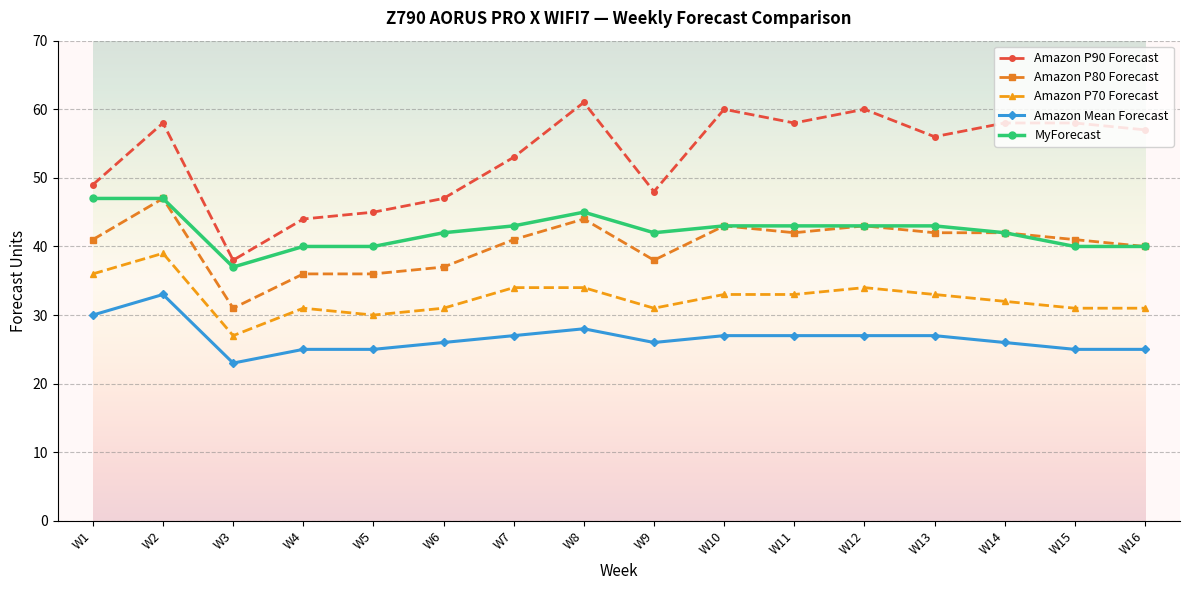

What is the value of the Amazon P90 Forecast point at the 14th from the left?

58